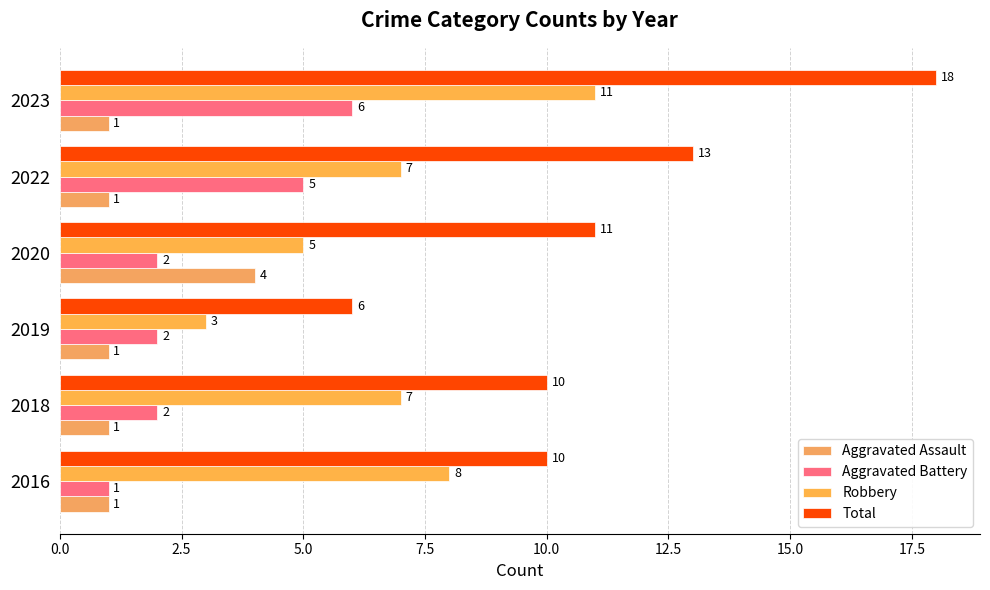

At which label does Robbery reach its peak?

2023